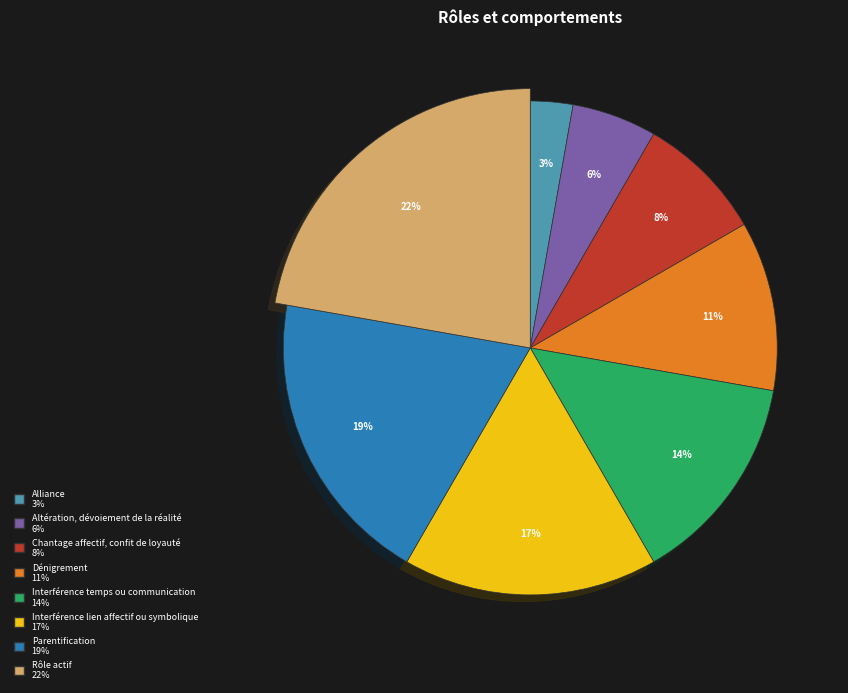

To the nearest percent, what is the average slice percentage?

12%